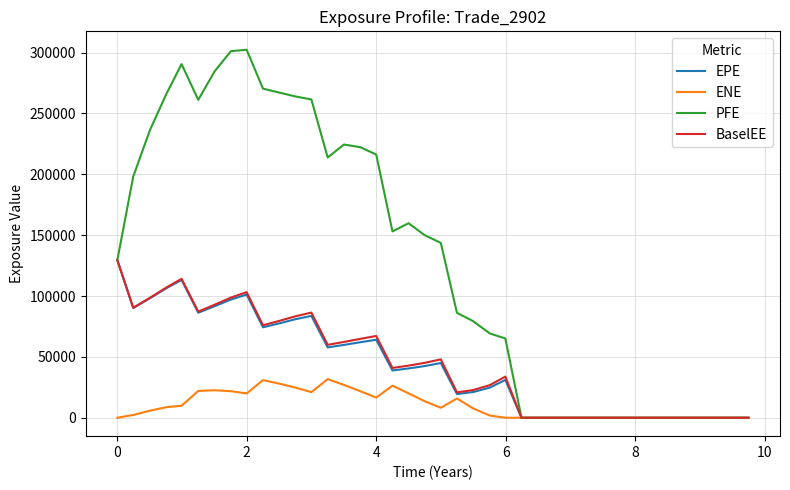

What is the greatest value displayed?

302302.0